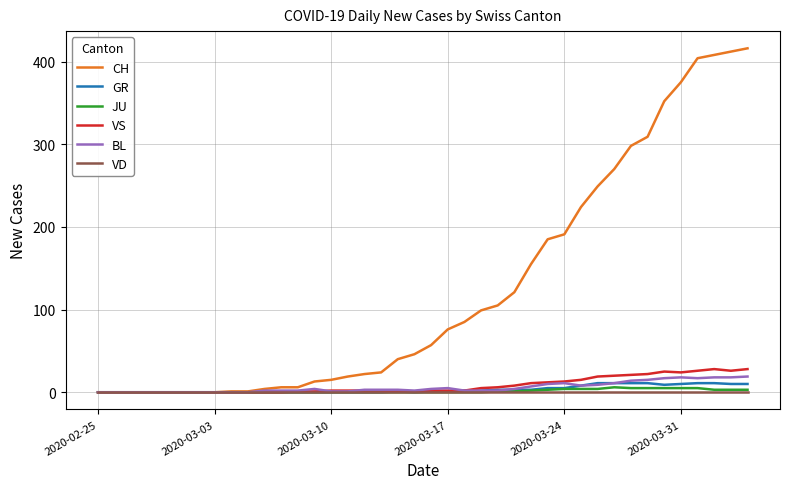

Which series has the largest total across all categories?

CH